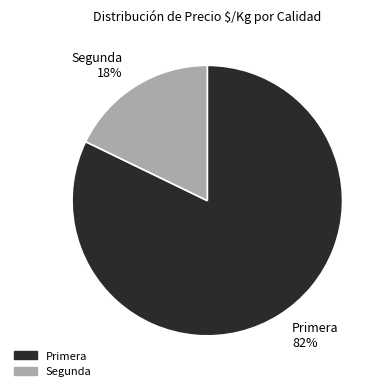

Is the sum of Segunda 18% and Primera 82% greater than half?

Yes